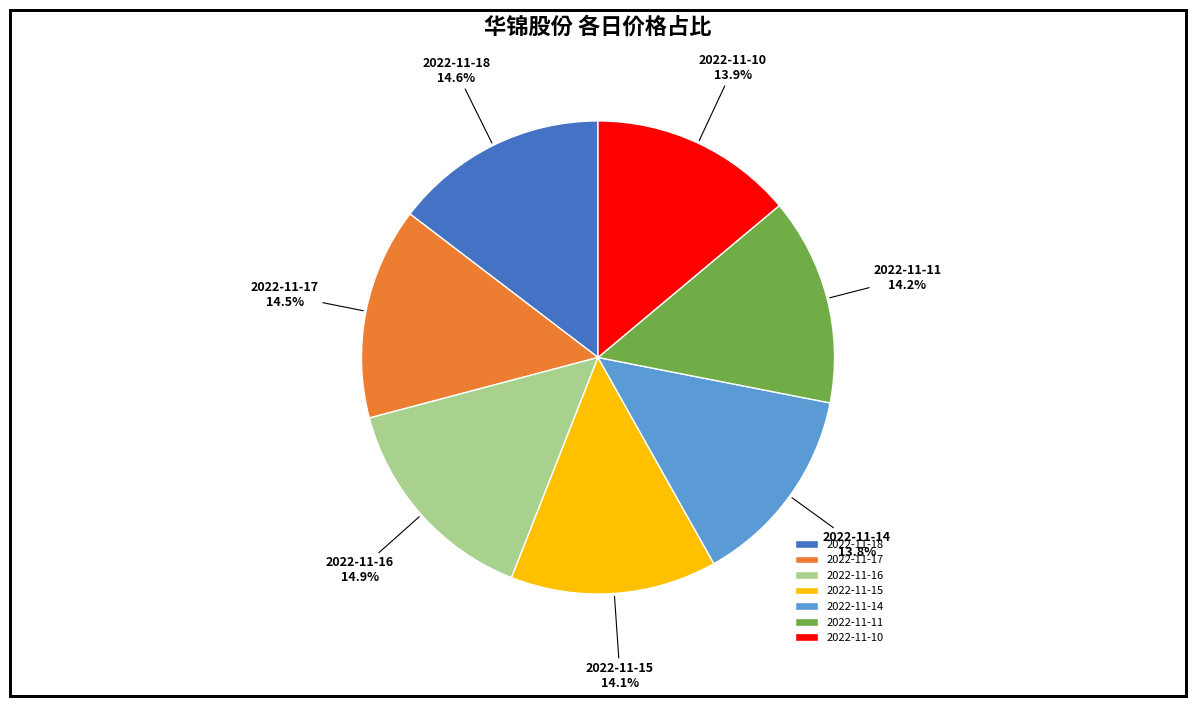

Is there a majority slice in this chart?

No